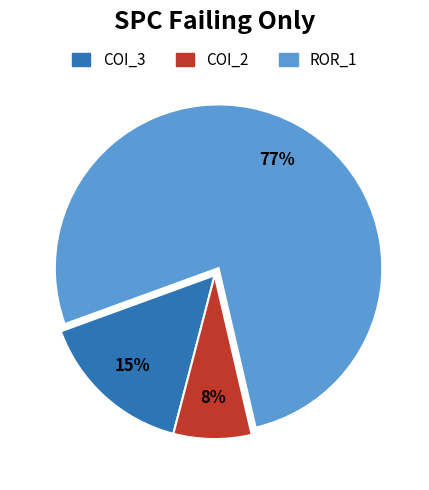

Count the number of slices in the pie.

3